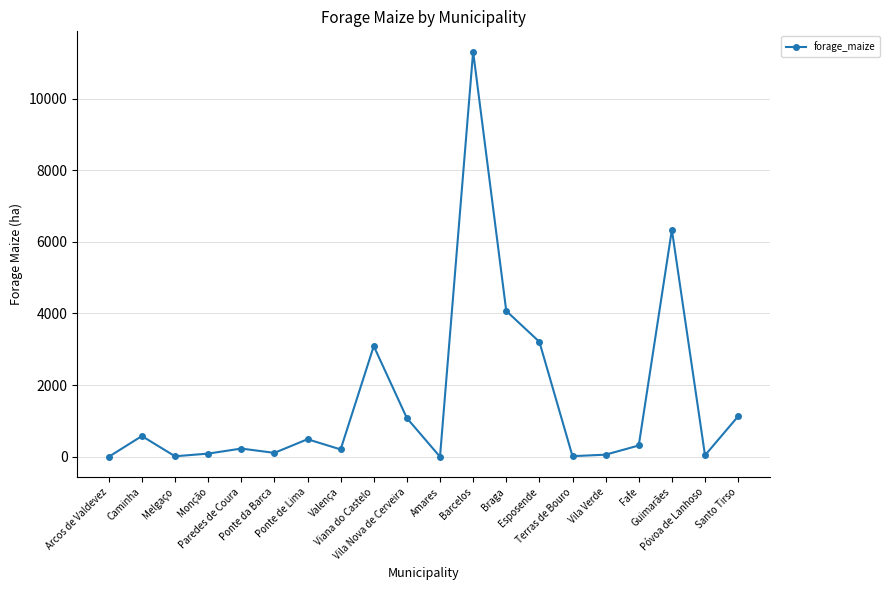

Where is the data nearest to the value 5654?

Guimarães